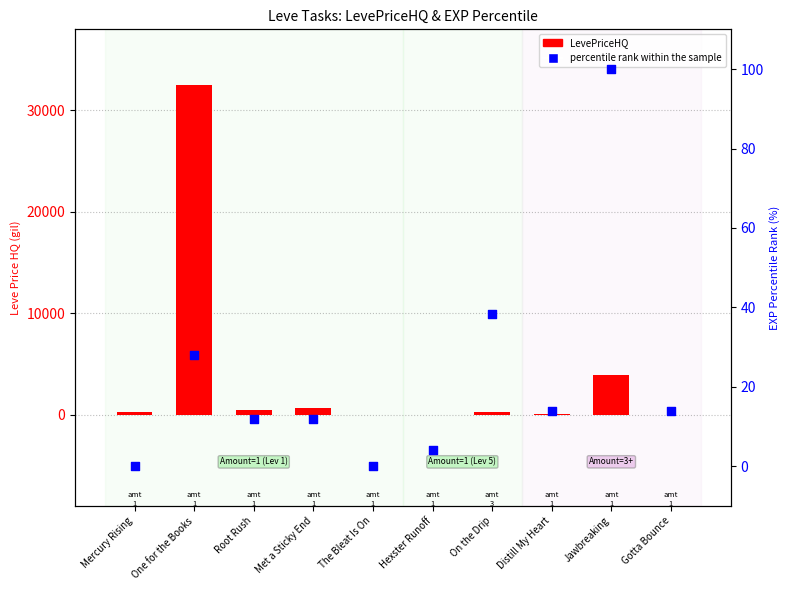

Which series has the largest total across all categories?

LevePriceHQ